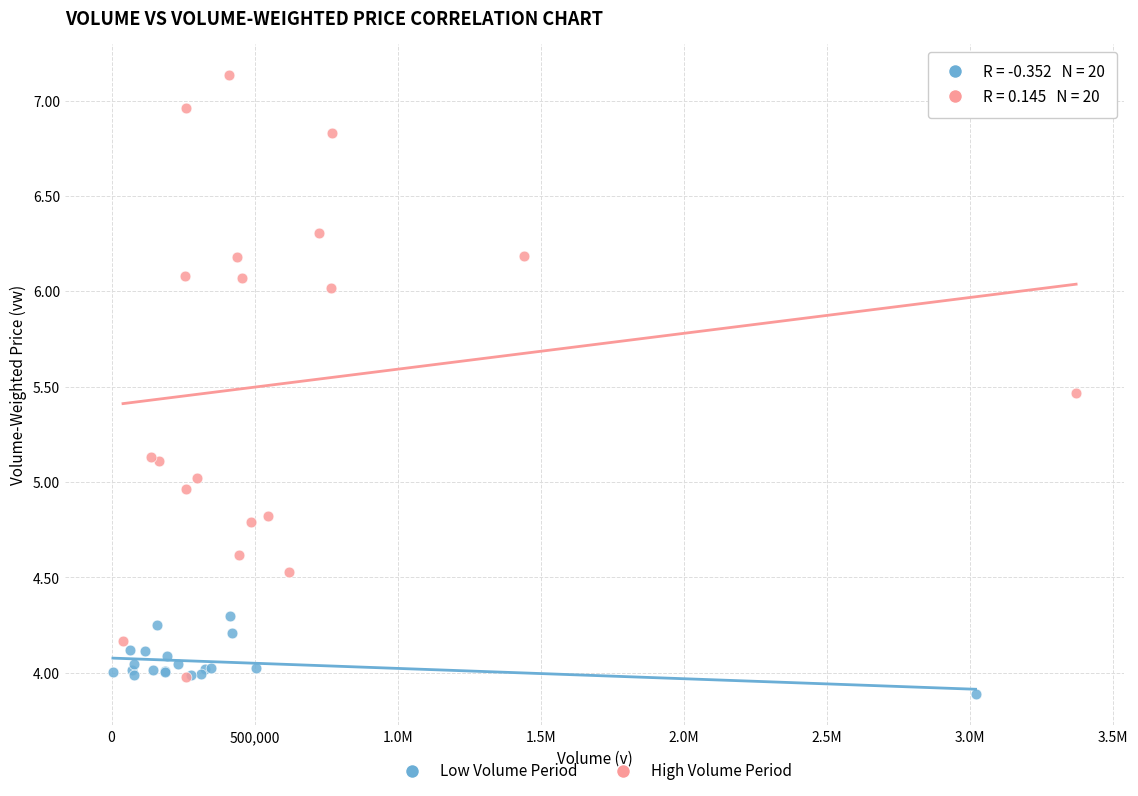

Which series contains the highest Y value?

High Volume Period